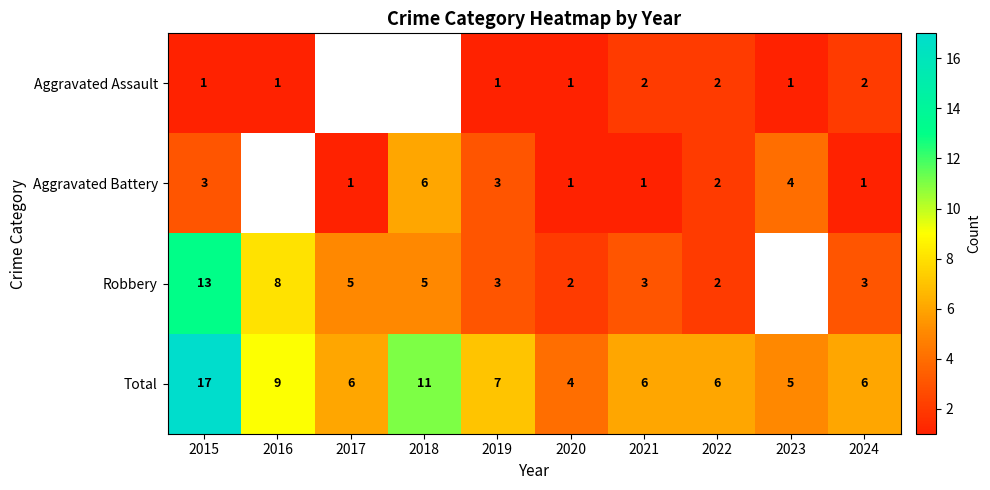

The Aggravated Battery series shows 5.9 at 2023. True or false?

False